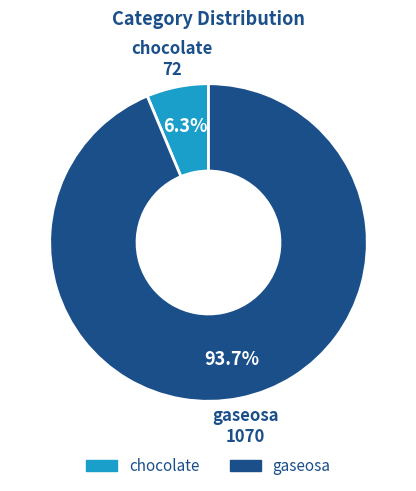

Rank the categories by value from highest to lowest.

gaseosa, chocolate